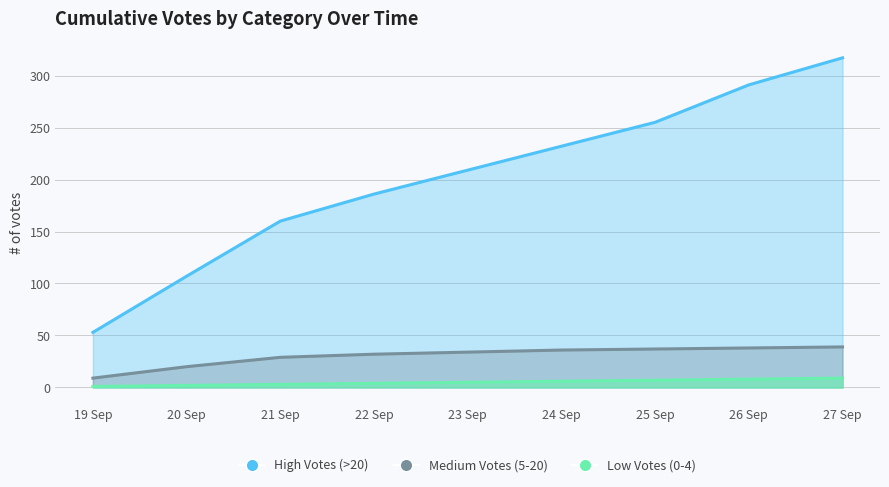

What is the difference between the Medium Votes (5-20) values at 27 Sep and 21 Sep?

10